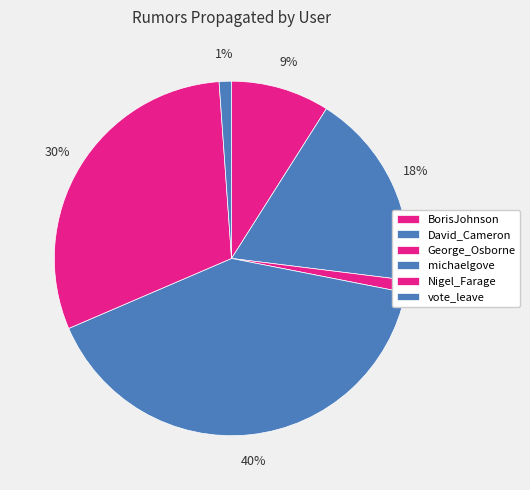

Count the number of slices in the pie.

6